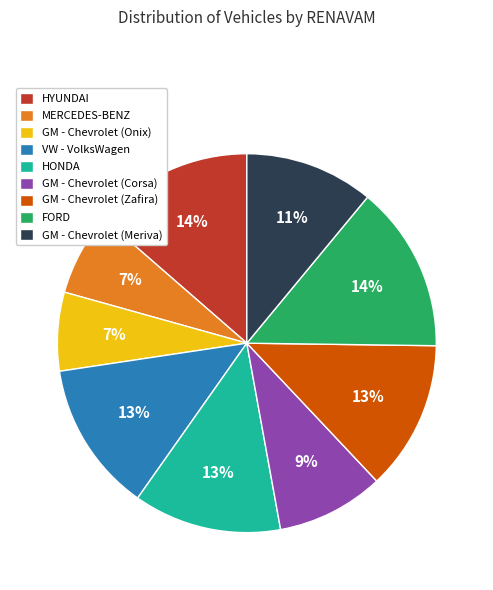

To the nearest percent, what is the combined percentage of FORD and HONDA?

27%